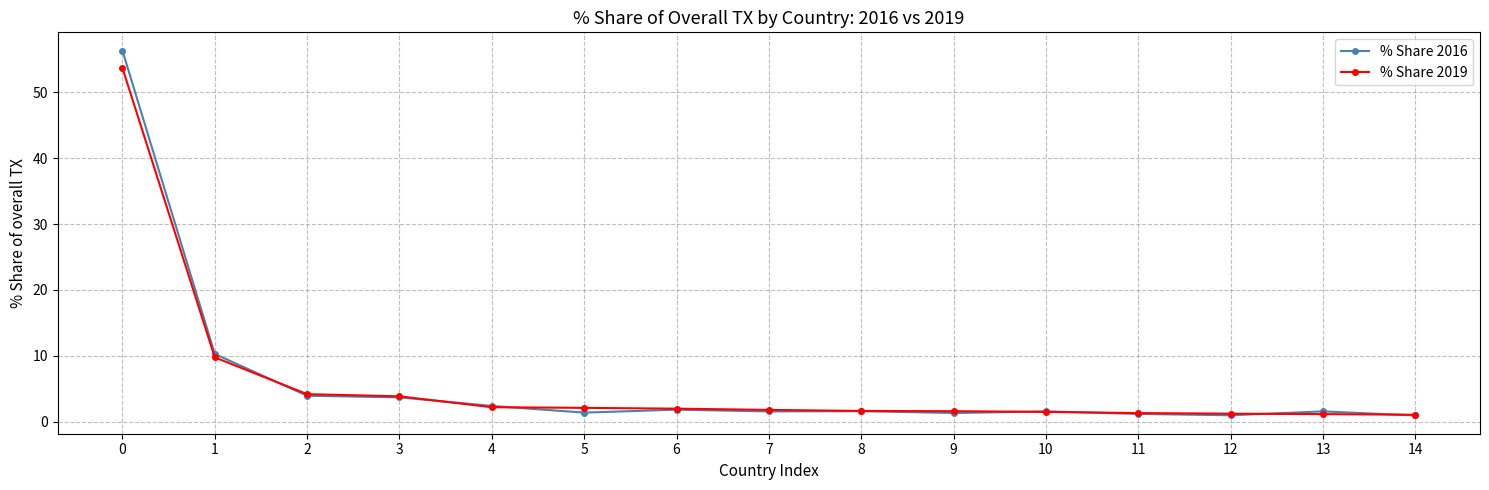

What is the sum of the % Share 2019 values at 8 and 2?

5.8